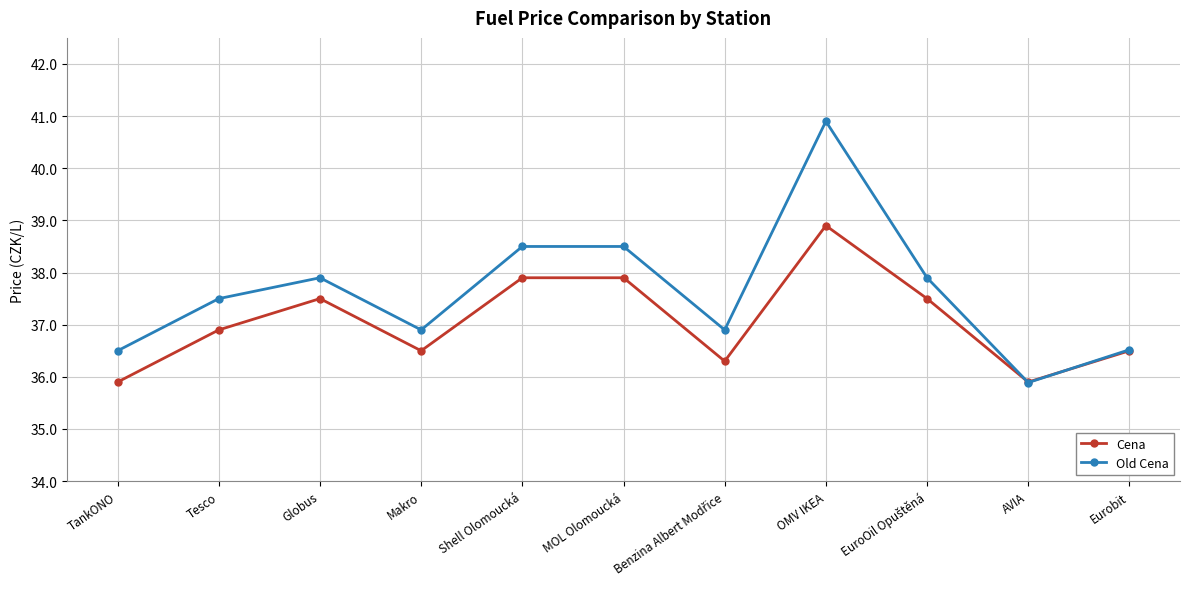

How many lines are shown in the chart?

2